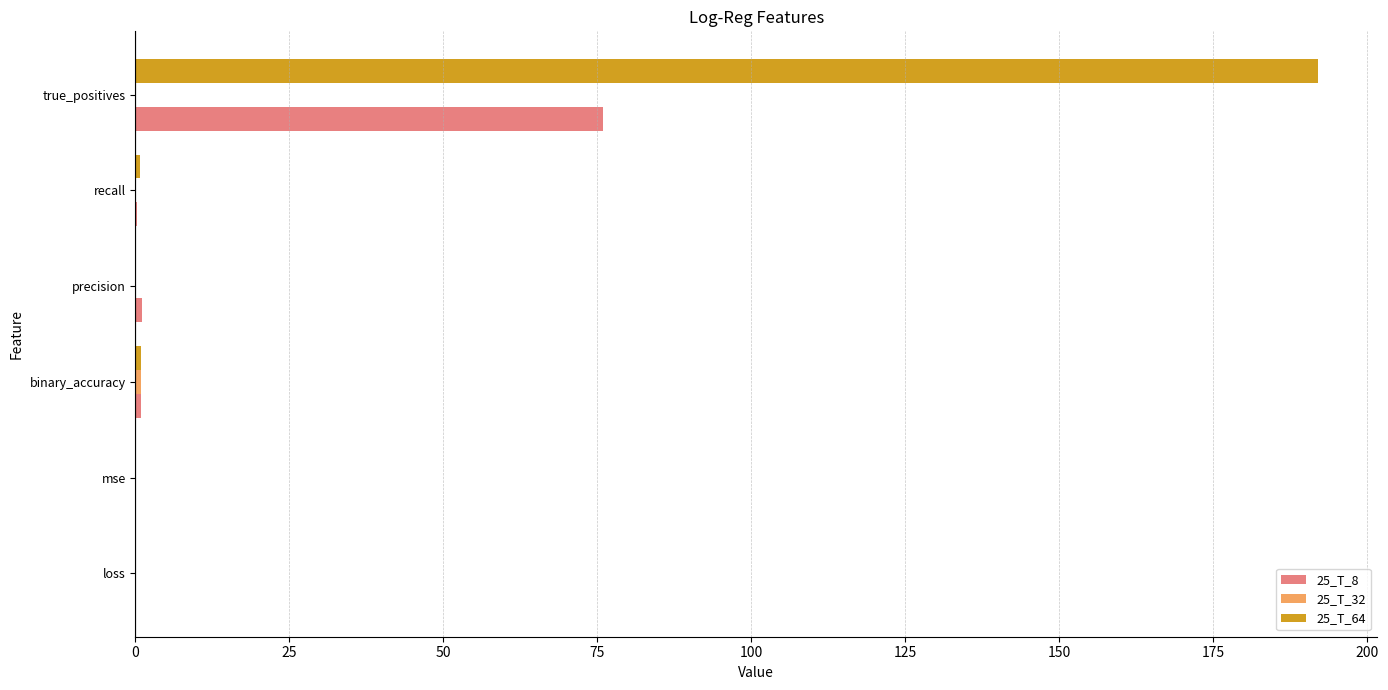

Which series has the largest total across all categories?

25_T_64